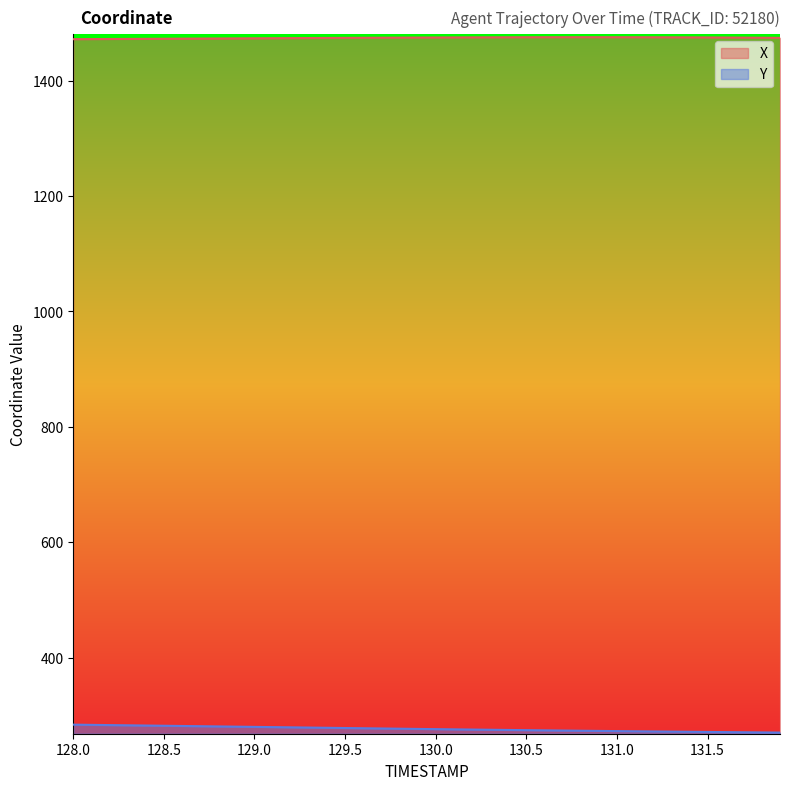

Reading left to right, list all the values displayed in this chart.

X: 1472.1	1472.3	1472.4	1472.6	1472.7	1472.9	1473.0	1473.2	1473.3	1473.5	1473.6	1473.8	1473.9	1474.1	1474.2	1474.4	1474.5	1474.6	1474.8	1474.9	1475.0	1475.1	1475.2	1475.3	1475.3	1475.4	1475.5	1475.5	1475.5	1475.5	1475.5	1475.4	1475.4	1475.3	1475.2	1475.1	1475.0	1474.8	1474.6	1474.4
Y: 283.6	283.2	282.9	282.5	282.1	281.7	281.3	280.9	280.5	280.1	279.7	279.4	279.0	278.6	278.2	277.8	277.4	277.0	276.6	276.2	275.8	275.5	275.1	274.8	274.4	274.1	273.8	273.4	273.1	272.8	272.4	272.1	271.8	271.5	271.2	271.0	270.7	270.4	270.2	269.9